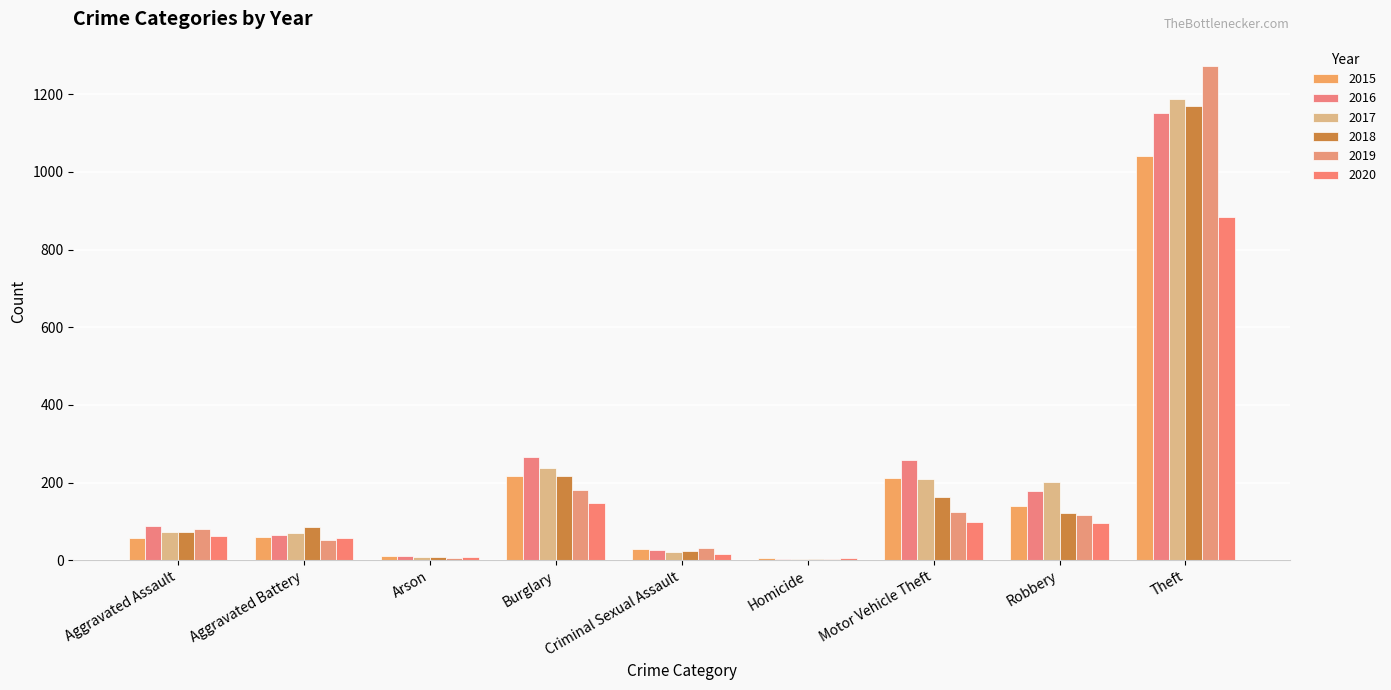

Read the 2019 value at Motor Vehicle Theft.

123